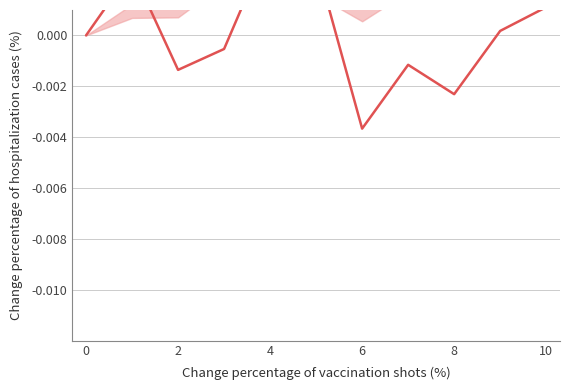

How many interior local peaks (higher than both neighbors) does the data have?

3